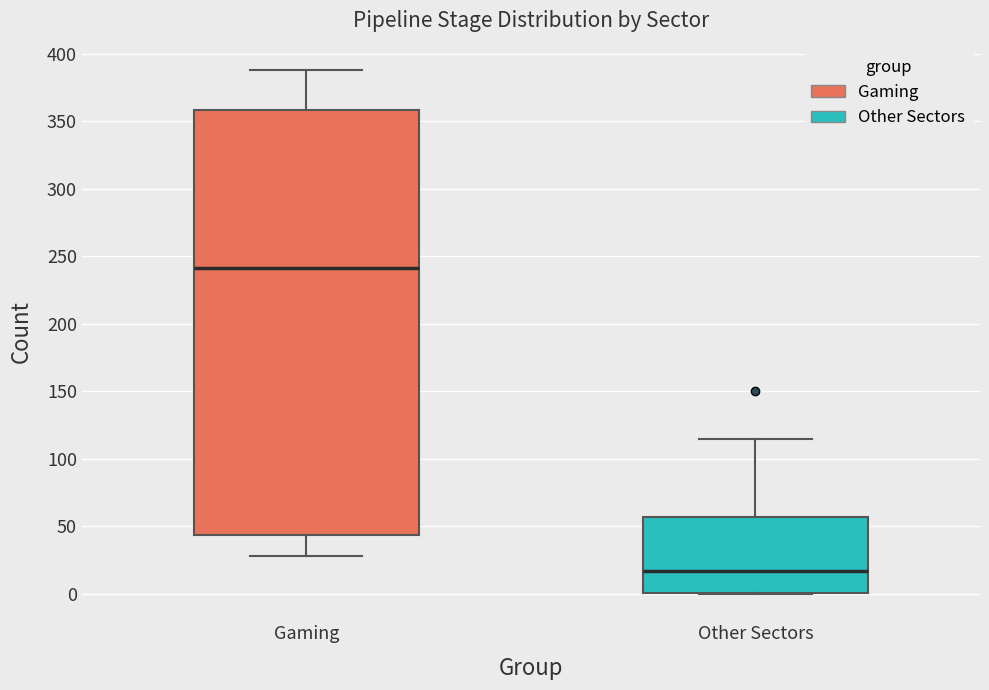

Reading left to right, read every box against the y-axis: the position of its median line, the range the box covers, and the ends of its whiskers. The values are not printed on the chart, so give them approximately, as read against the axis.

Gaming: median 240, box 45 to 360, whiskers 30 to 390
Other Sectors: median 15, box 0 to 55, whiskers 0 to 115